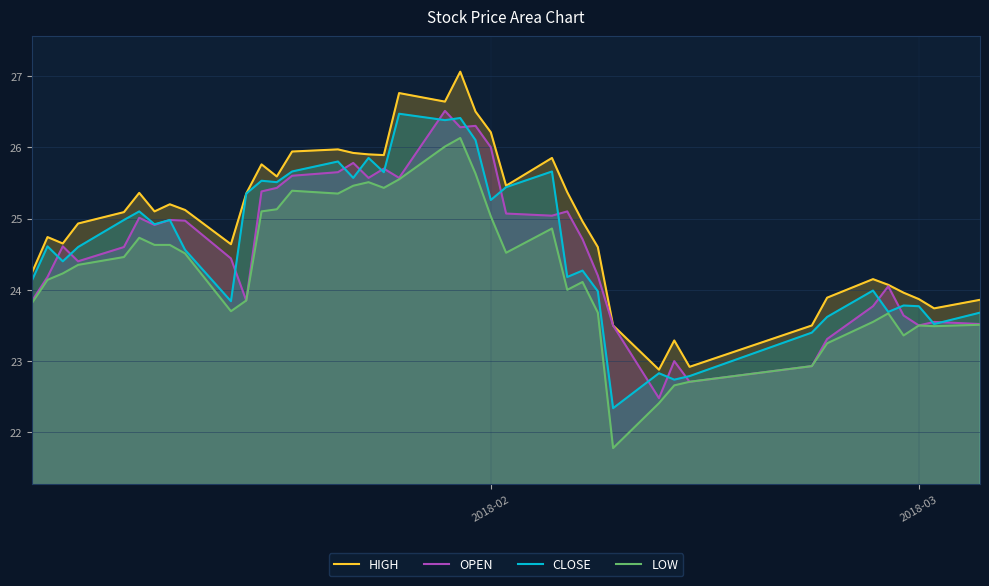

Which series has the largest total across all categories?

HIGH